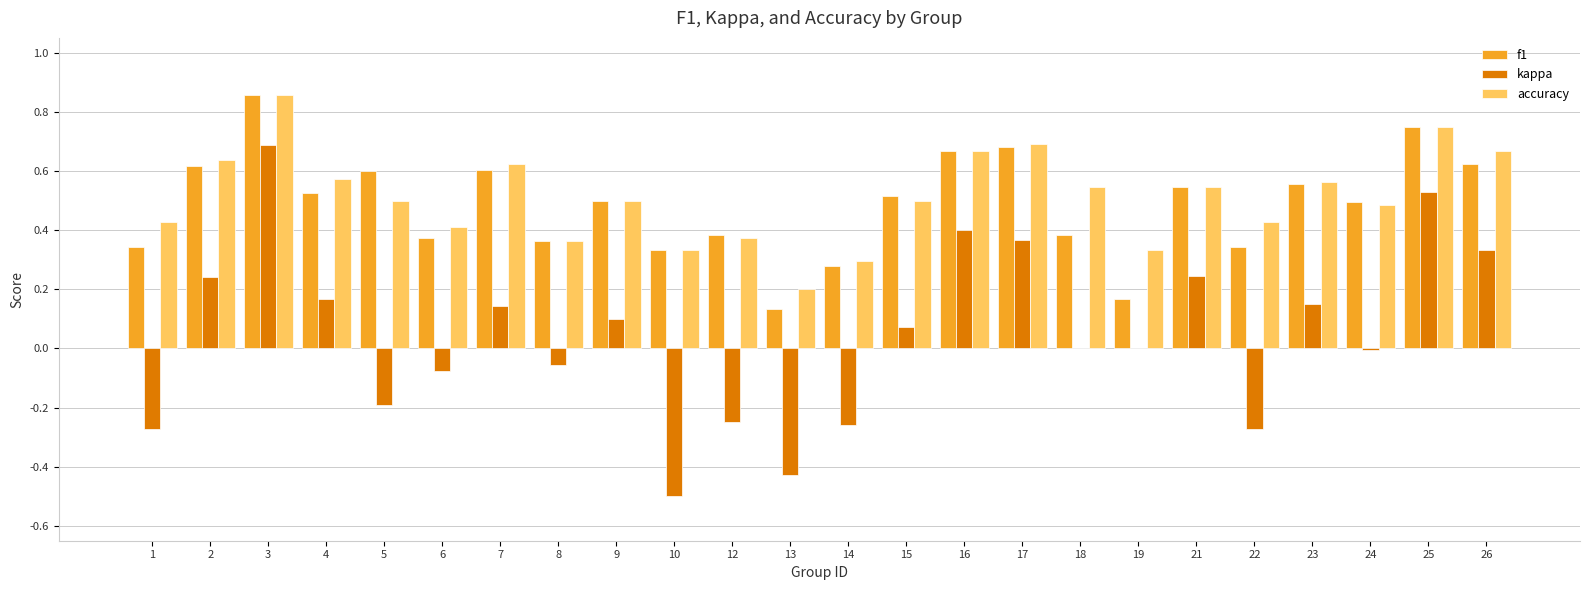

What are all the series names shown in the legend?

f1, kappa, accuracy